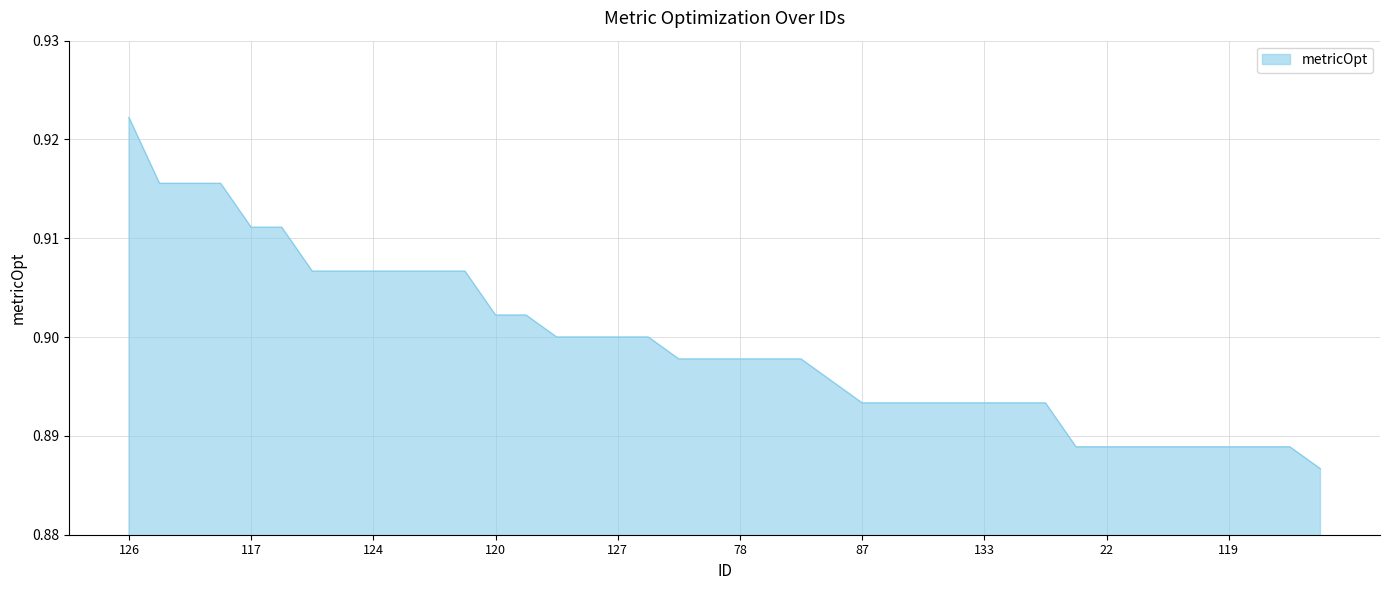

What is the value of the 33rd point from the left?

0.9